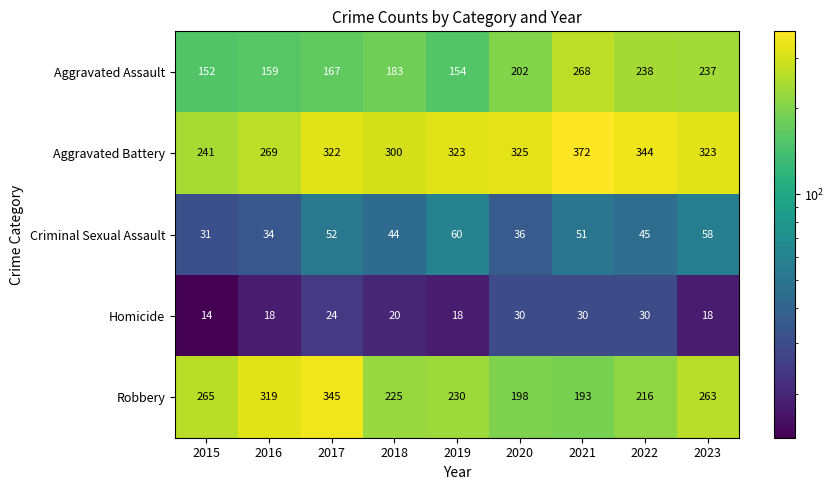

Which category has the lowest value in the Aggravated Battery series?

2015